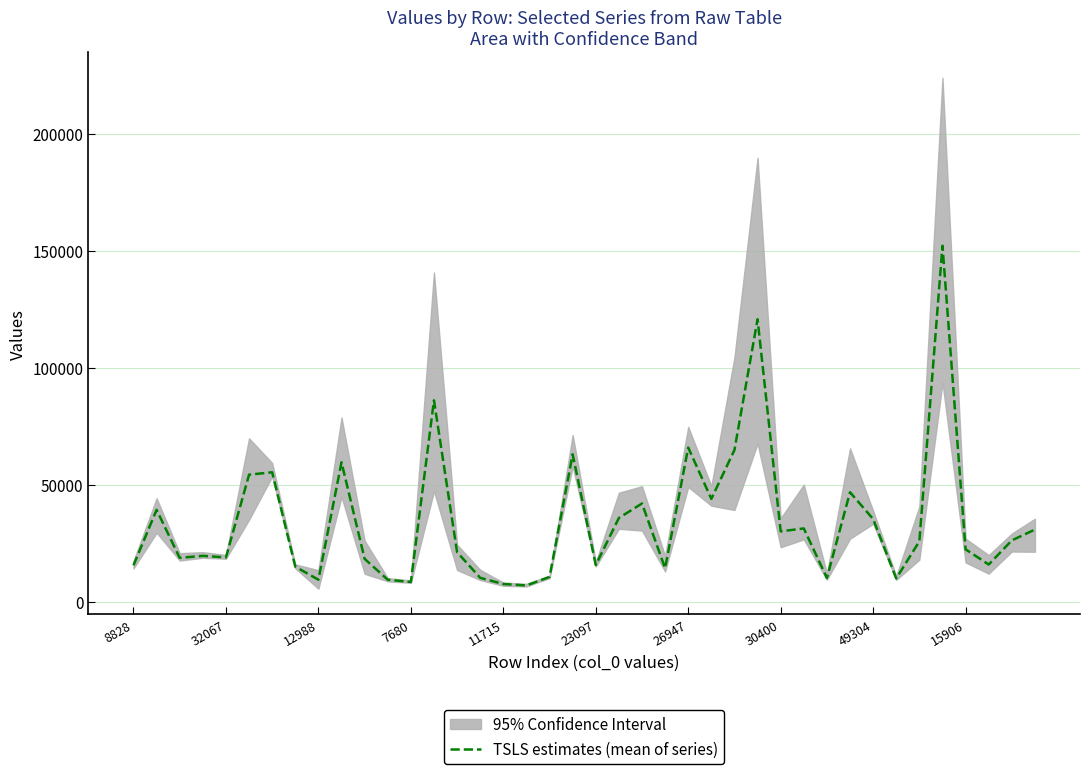

How many lines are shown in the chart?

1